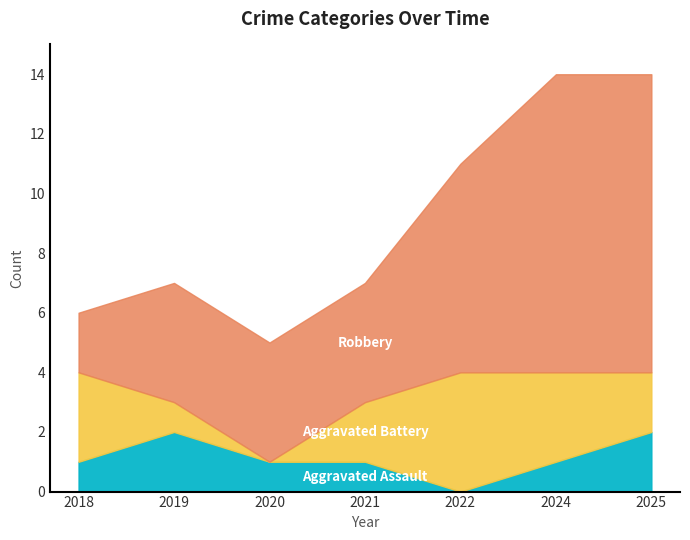

What is the total value across all series at 2024?

14